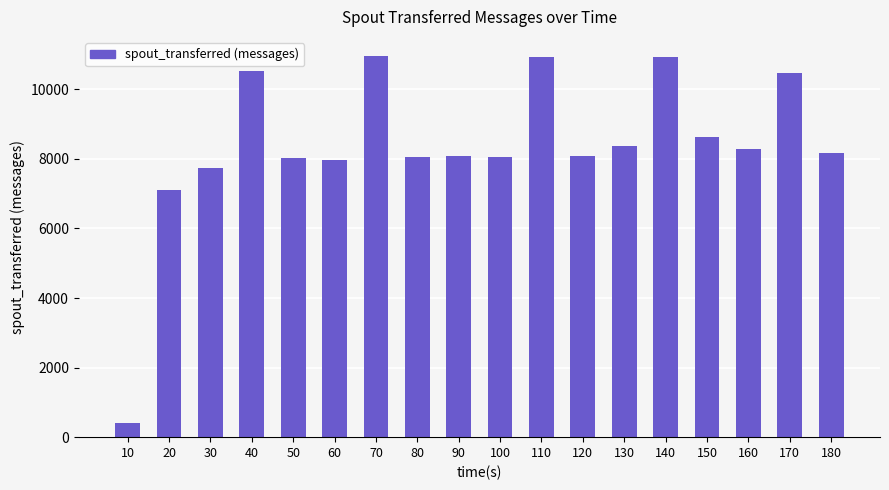

What is the greatest value displayed?

10960